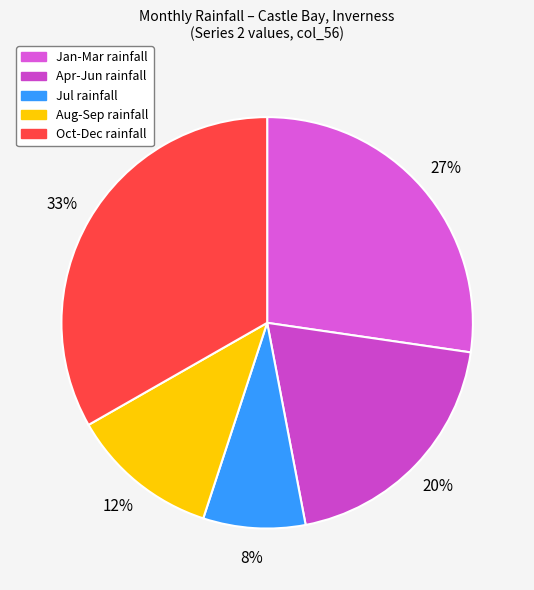

To the nearest percent, what is the difference between the largest and smallest slice percentages?

25%